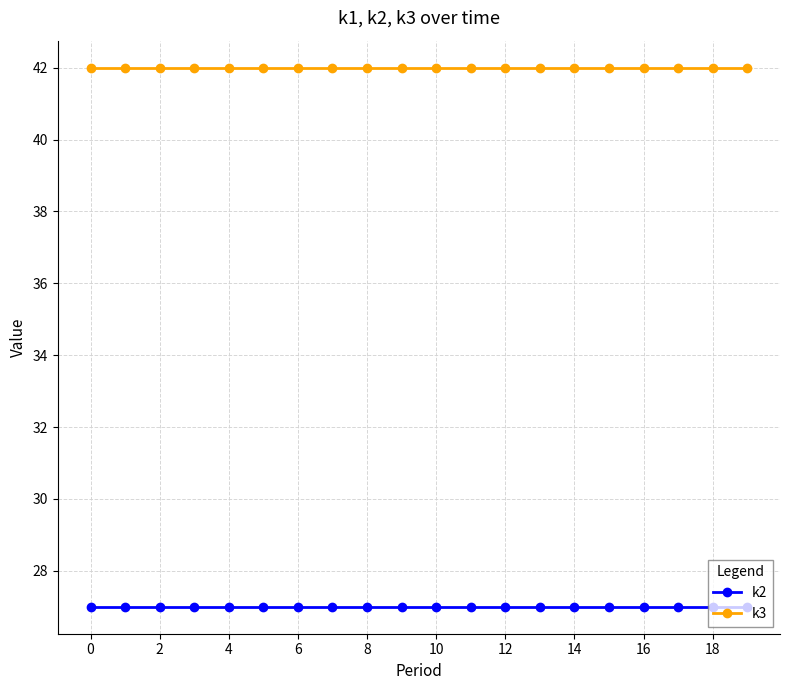

List the series in order of their overall mean, lowest first.

k2, k3